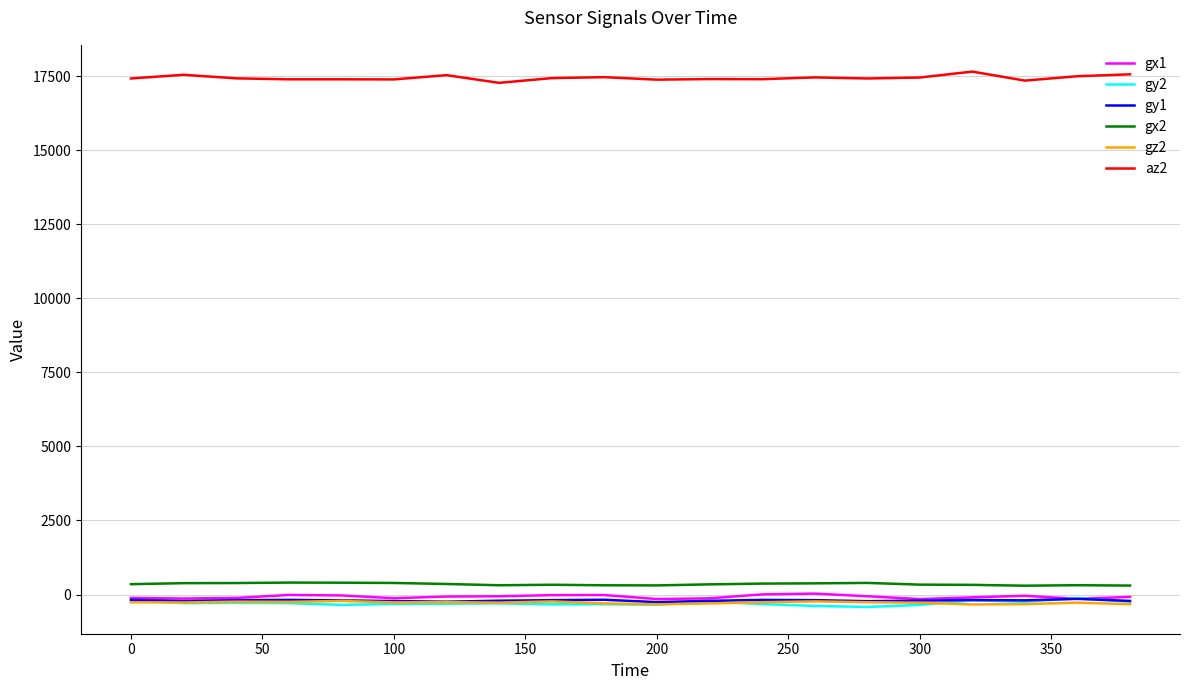

True or false: az2 and gy1 intersect in this chart.

False